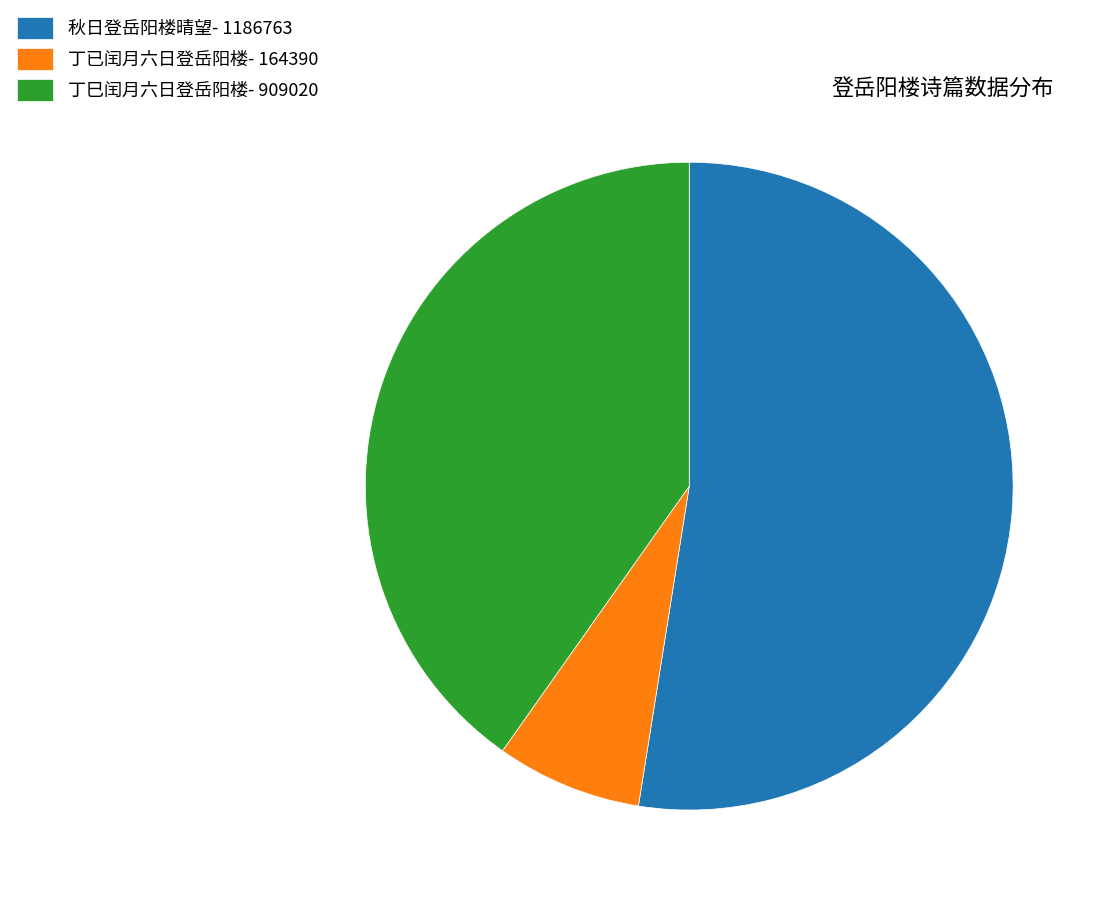

Which has a higher value, 丁已闰月六日登岳阳楼- 164390 or 丁巳闰月六日登岳阳楼- 909020?

丁巳闰月六日登岳阳楼- 909020